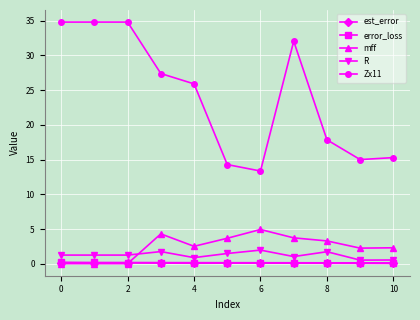

What are all the series names shown in the legend?

est_error, error_loss, mff, R, Zx11